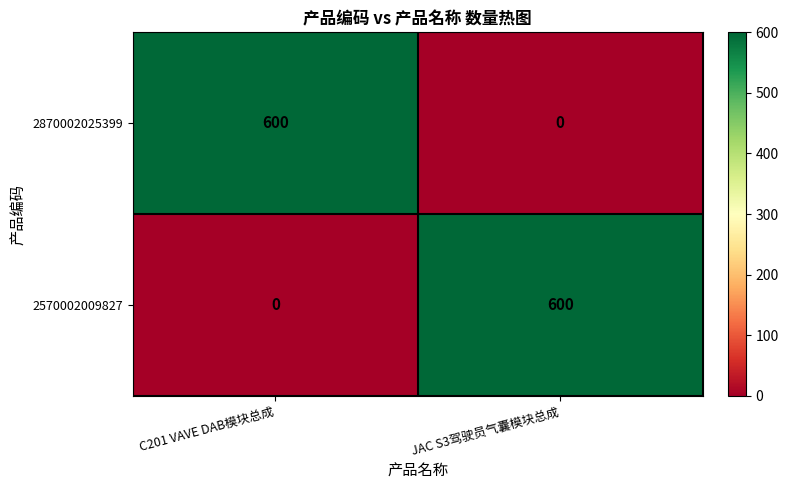

What is the difference between the 2870002025399 values at C201 VAVE DAB模块总成 and JAC S3驾驶员气囊模块总成?

600